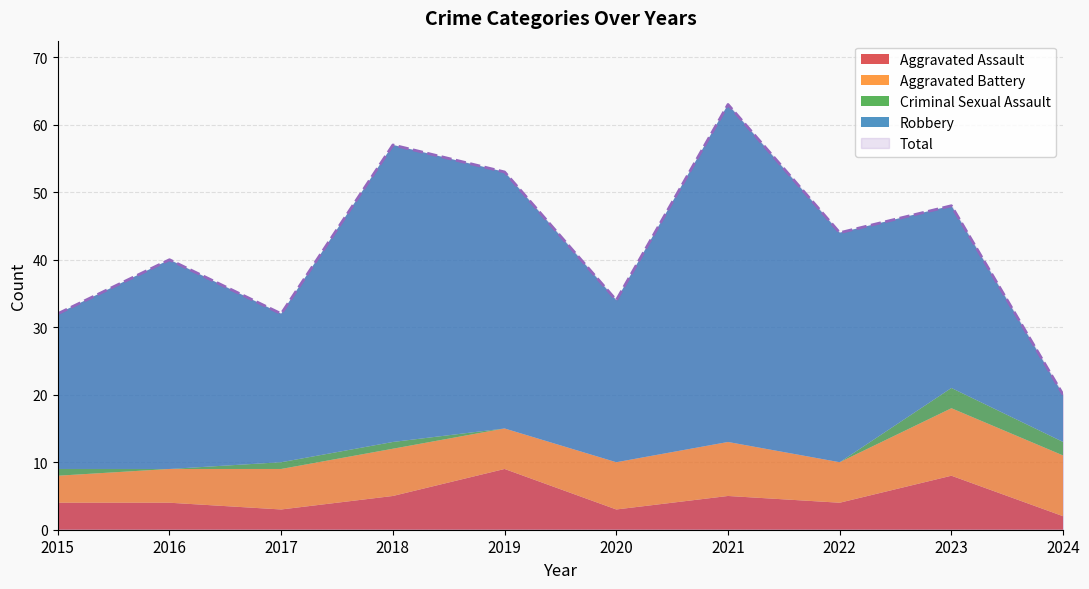

Rank the categories by Aggravated Assault value from highest to lowest.

2019, 2023, 2018, 2021, 2015, 2016, 2022, 2017, 2020, 2024